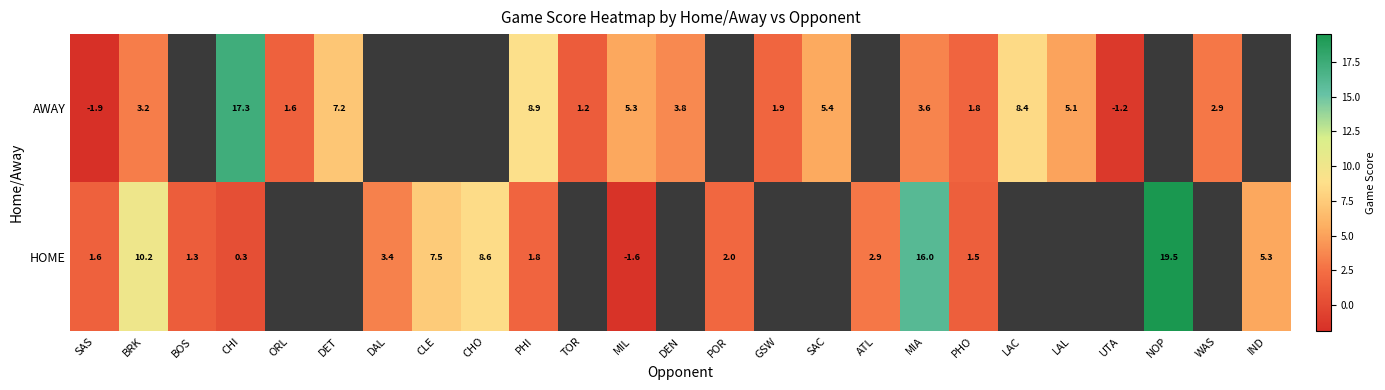

The value of AWAY at PHO is 1.8. True or false?

True